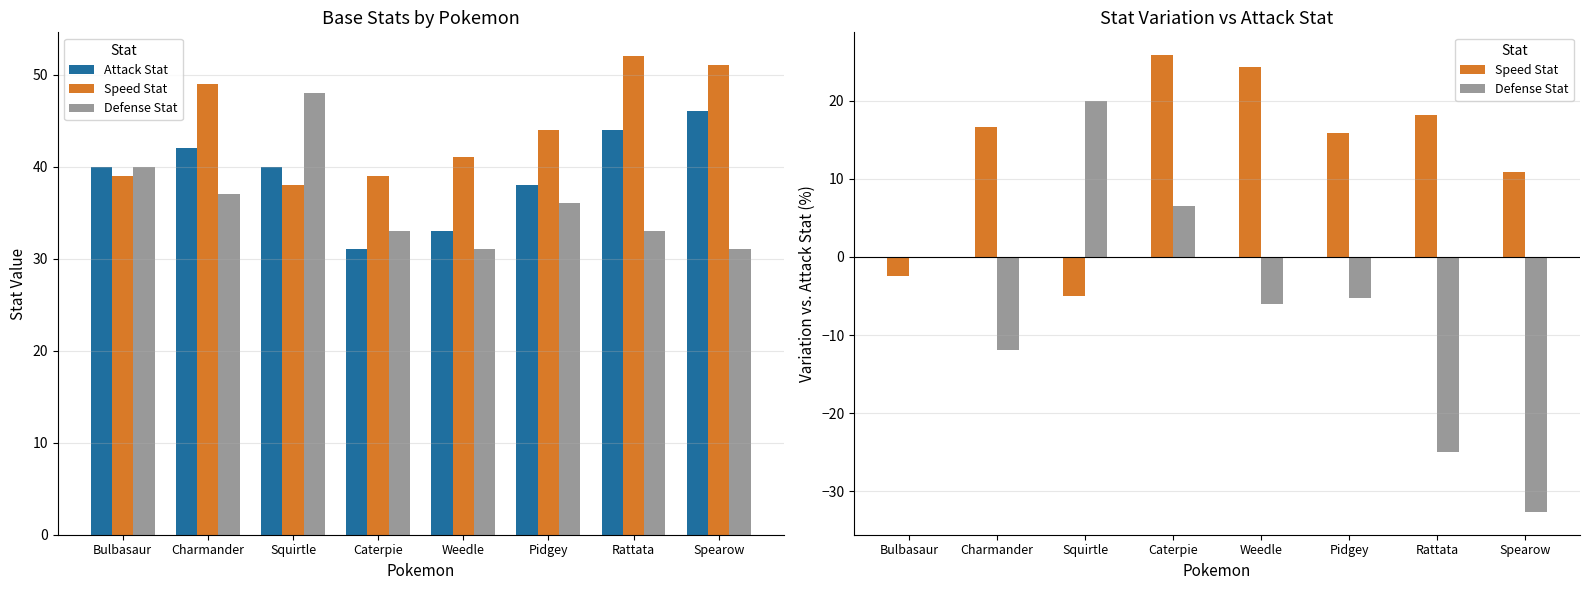

The Defense Stat series shows -35.9 at Bulbasaur. True or false?

False